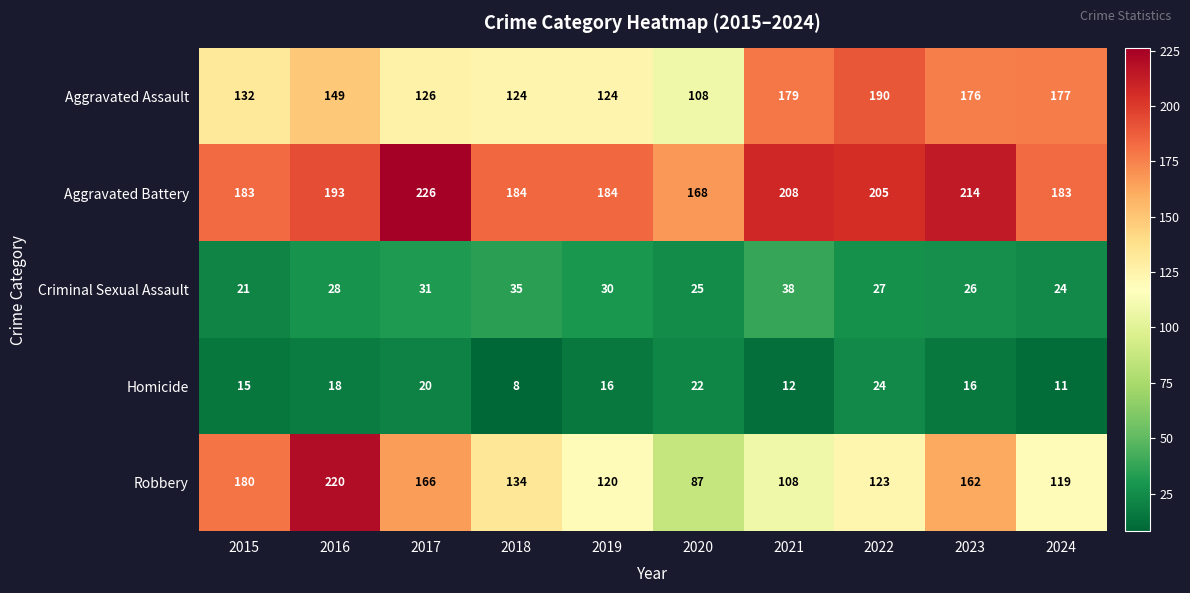

What is the difference between the second highest and second lowest values in the Aggravated Battery series?

31